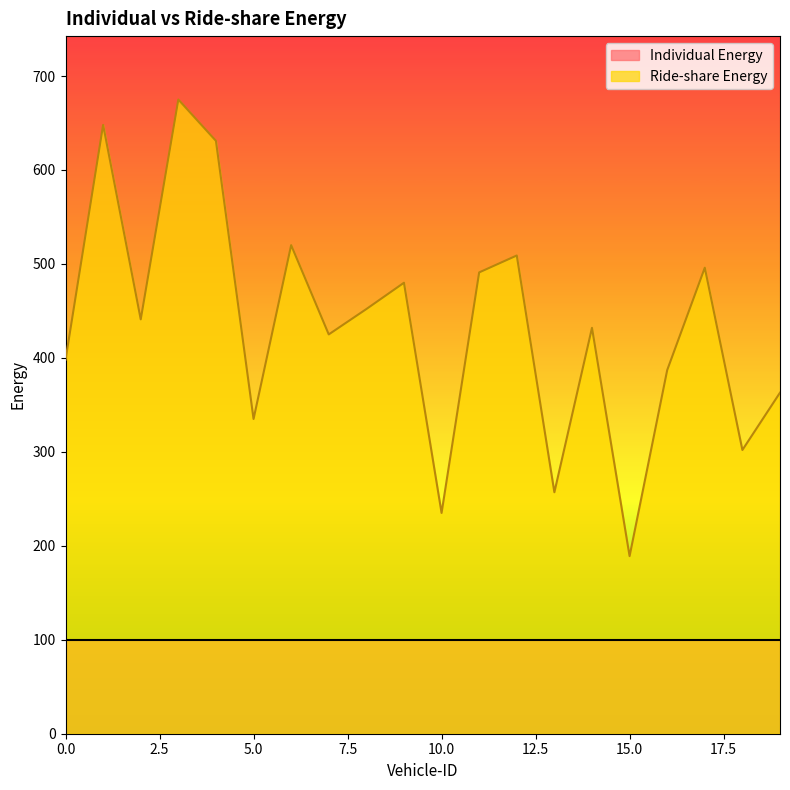

What is the smallest value displayed?

100